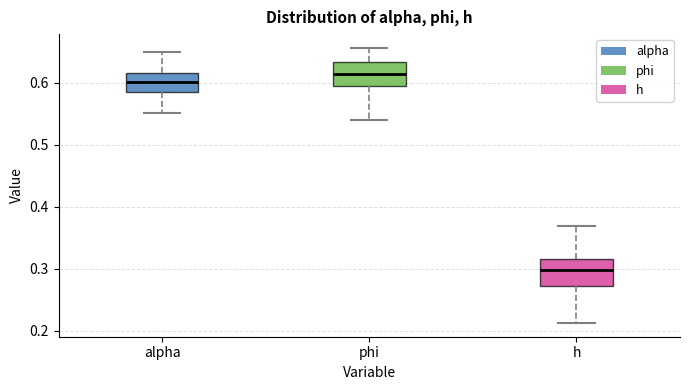

Reading left to right, transcribe this box plot: for each box, give where its median line is, the range the box spans, and where its two whiskers end, as read against the y-axis. The values are not printed on the chart, so give them approximately, as read against the axis.

alpha: median 0.60, box 0.59 to 0.62, whiskers 0.55 to 0.65
phi: median 0.61, box 0.60 to 0.63, whiskers 0.54 to 0.66
h: median 0.30, box 0.27 to 0.32, whiskers 0.21 to 0.37